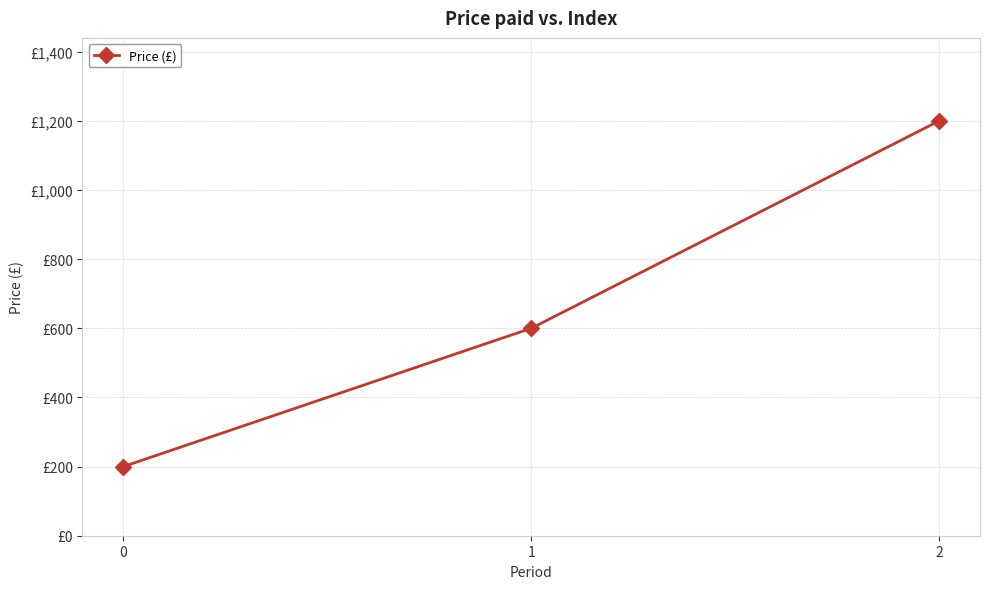

Is this an area chart (filled region under the line)?

No